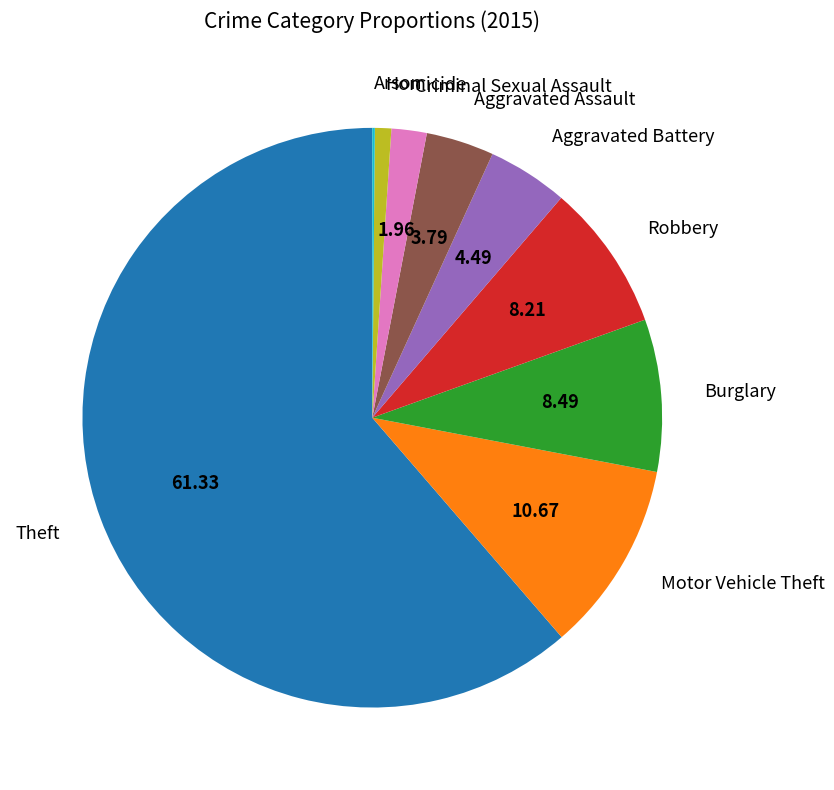

Is Theft the majority of the pie?

Yes